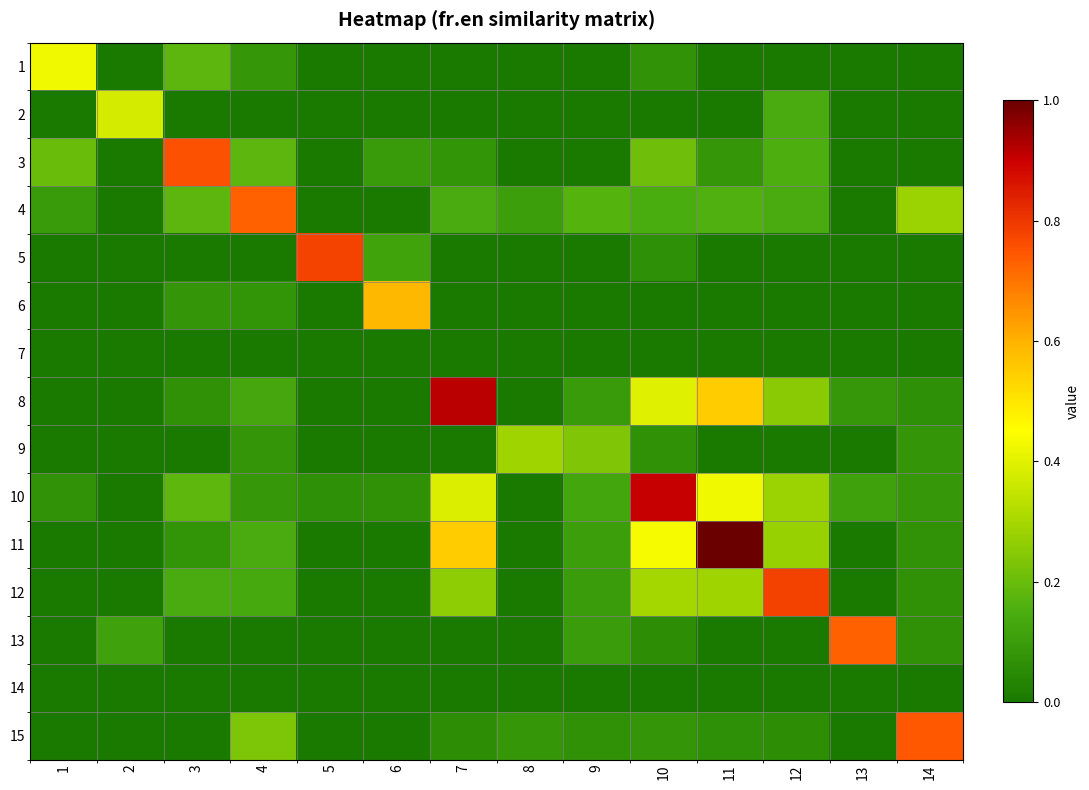

Reading right to left, what are all the values shown in this chart?

1: 14=0.0	13=0.0	12=0.0	11=0.0	10=0.1	9=0.0	8=0.0	7=0.0	6=0.0	5=0.0	4=0.1	3=0.2	2=0.0	1=0.4
2: 14=0.0	13=0.0	12=0.1	11=0.0	10=0.0	9=0.0	8=0.0	7=0.0	6=0.0	5=0.0	4=0.0	3=0.0	2=0.4	1=0.0
3: 14=0.0	13=0.0	12=0.2	11=0.1	10=0.2	9=0.0	8=0.0	7=0.1	6=0.1	5=0.0	4=0.2	3=0.8	2=0.0	1=0.2
4: 14=0.3	13=0.0	12=0.1	11=0.2	10=0.1	9=0.2	8=0.1	7=0.1	6=0.0	5=0.0	4=0.7	3=0.2	2=0.0	1=0.1
5: 14=0.0	13=0.0	12=0.0	11=0.0	10=0.1	9=0.0	8=0.0	7=0.0	6=0.1	5=0.8	4=0.0	3=0.0	2=0.0	1=0.0
6: 14=0.0	13=0.0	12=0.0	11=0.0	10=0.0	9=0.0	8=0.0	7=0.0	6=0.6	5=0.0	4=0.1	3=0.1	2=0.0	1=0.0
7: 14=0.0	13=0.0	12=0.0	11=0.0	10=0.0	9=0.0	8=0.0	7=0.0	6=0.0	5=0.0	4=0.0	3=0.0	2=0.0	1=0.0
8: 14=0.1	13=0.1	12=0.3	11=0.5	10=0.4	9=0.1	8=0.0	7=0.9	6=0.0	5=0.0	4=0.1	3=0.1	2=0.0	1=0.0
9: 14=0.1	13=0.0	12=0.0	11=0.0	10=0.1	9=0.2	8=0.3	7=0.0	6=0.0	5=0.0	4=0.1	3=0.0	2=0.0	1=0.0
10: 14=0.1	13=0.1	12=0.3	11=0.4	10=0.9	9=0.1	8=0.0	7=0.4	6=0.1	5=0.1	4=0.1	3=0.2	2=0.0	1=0.1
11: 14=0.1	13=0.0	12=0.3	11=1.0	10=0.4	9=0.1	8=0.0	7=0.5	6=0.0	5=0.0	4=0.1	3=0.1	2=0.0	1=0.0
12: 14=0.1	13=0.0	12=0.8	11=0.3	10=0.3	9=0.1	8=0.0	7=0.3	6=0.0	5=0.0	4=0.1	3=0.1	2=0.0	1=0.0
13: 14=0.1	13=0.7	12=0.0	11=0.0	10=0.1	9=0.1	8=0.0	7=0.0	6=0.0	5=0.0	4=0.0	3=0.0	2=0.1	1=0.0
14: 14=0.0	13=0.0	12=0.0	11=0.0	10=0.0	9=0.0	8=0.0	7=0.0	6=0.0	5=0.0	4=0.0	3=0.0	2=0.0	1=0.0
15: 14=0.7	13=0.0	12=0.1	11=0.1	10=0.1	9=0.1	8=0.1	7=0.1	6=0.0	5=0.0	4=0.2	3=0.0	2=0.0	1=0.0